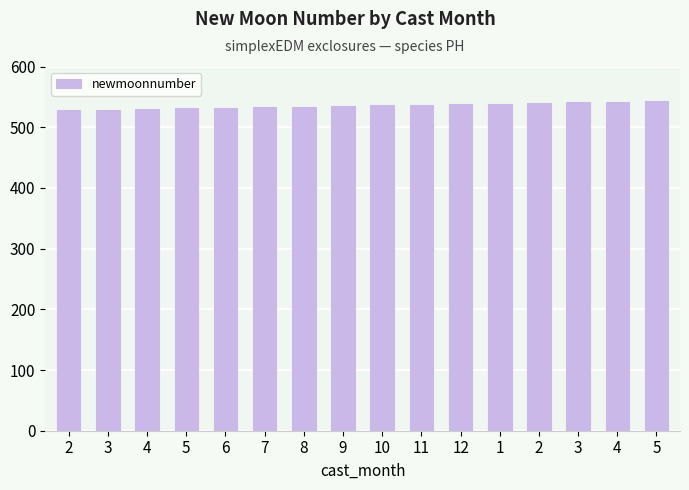

At which category does the chart reach its minimum across all series?

2